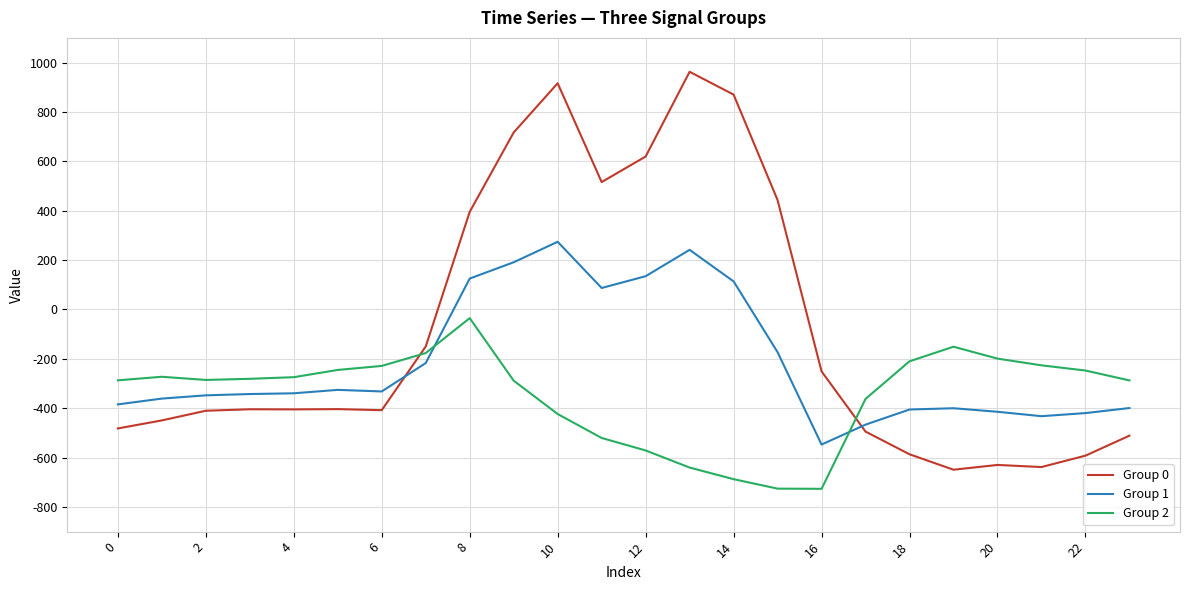

Rank the series by their average value, from highest to lowest.

Group 0, Group 1, Group 2